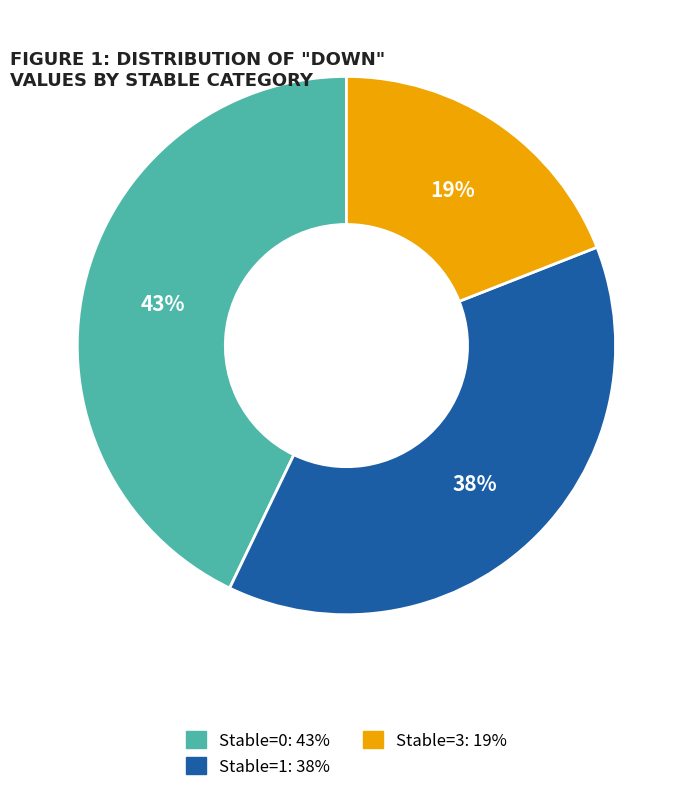

To the nearest percent, what is the difference between the largest and smallest slice percentages?

24%